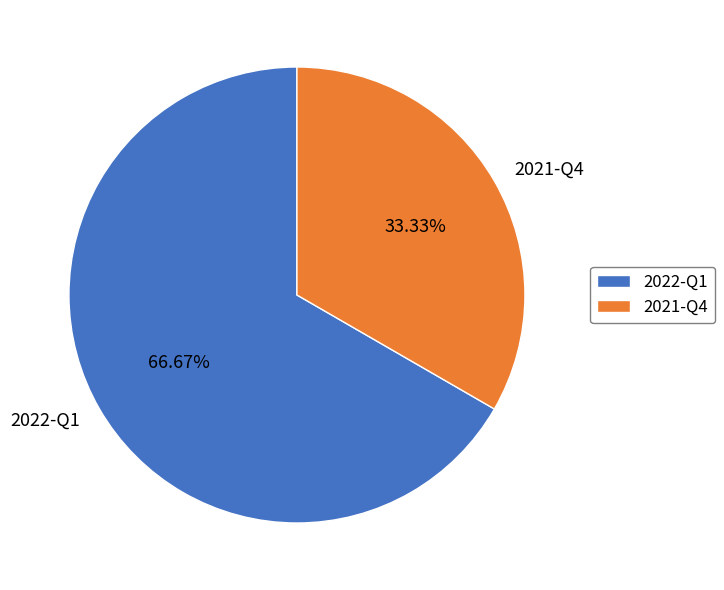

To the nearest percent, what is the combined percentage of 2021-Q4 and 2022-Q1?

100%